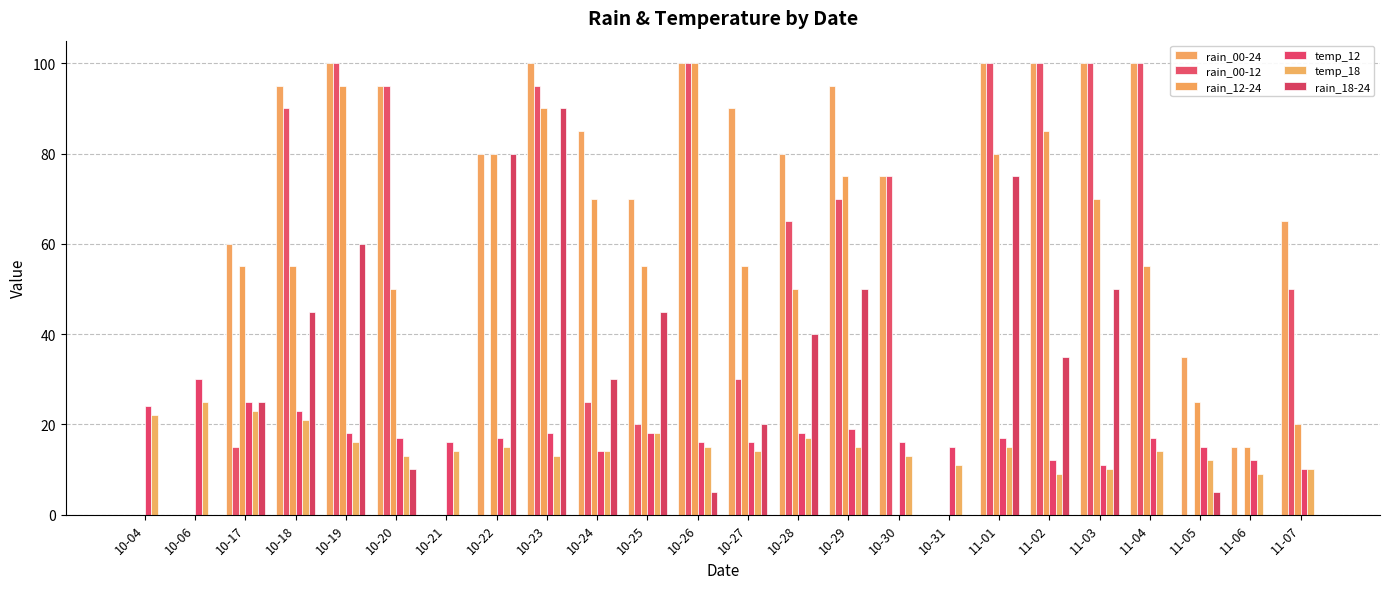

What is the maximum value shown in the chart?

100